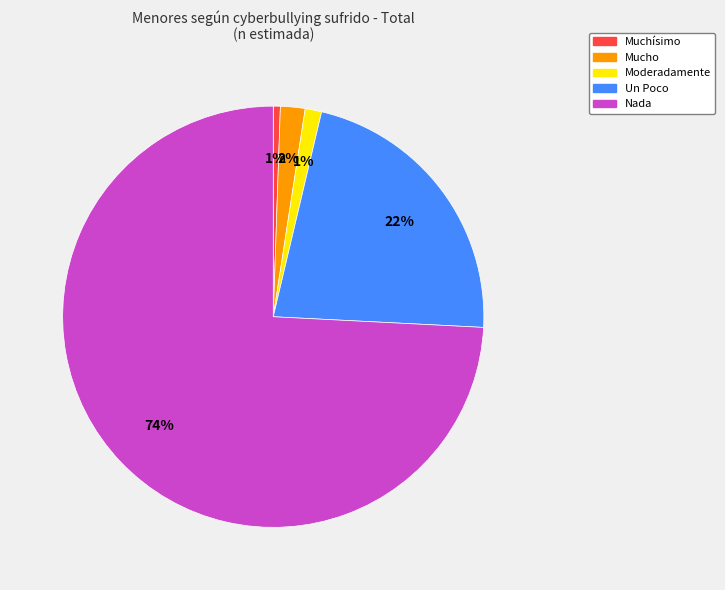

To the nearest percent, what is the combined percentage of Un Poco and Mucho?

24%